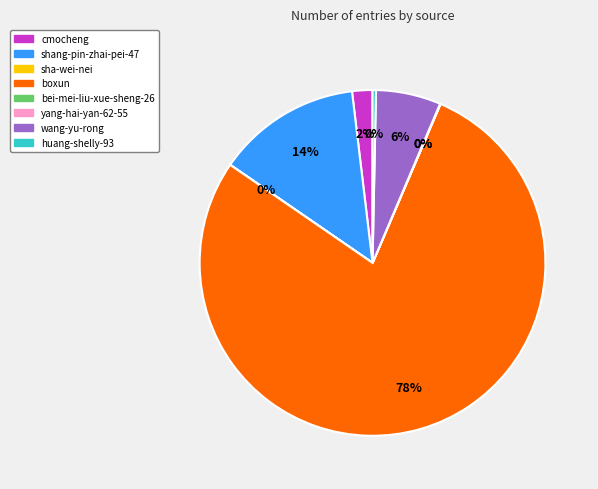

Which has a higher value, boxun or wang-yu-rong?

boxun